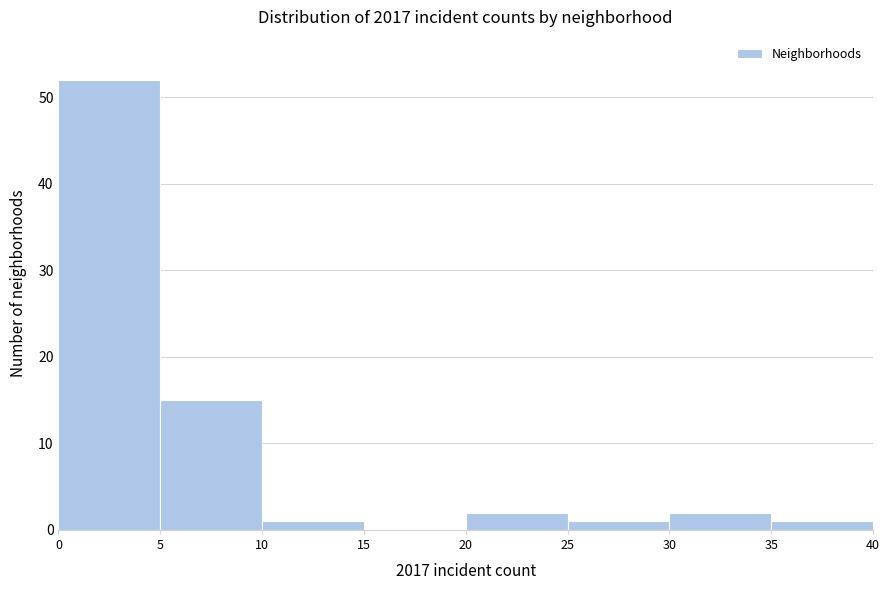

Reading left to right, transcribe this chart: for each bar, give the range it covers on the x-axis and its height. The values are not printed on the chart, so give them approximately, as read against the axis.

0 to 5: 52
5 to 10: 15
10 to 15: 1
15 to 20: 0
20 to 25: 2
25 to 30: 1
30 to 35: 2
35 to 40: 1